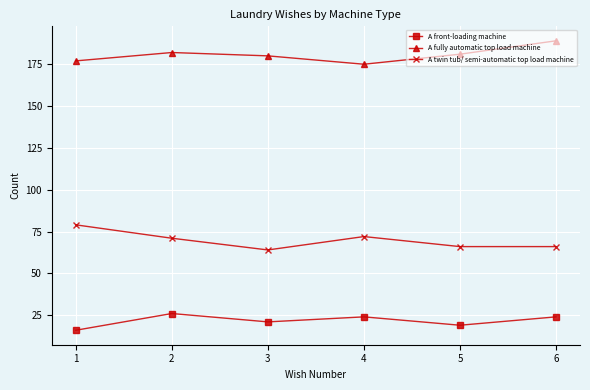

Reading left to right, extract all data points from this chart.

A front-loading machine: 16	26	21	24	19	24
A fully automatic top load machine: 177	182	180	175	181	189
A twin tub/ semi-automatic top load machine: 79	71	64	72	66	66